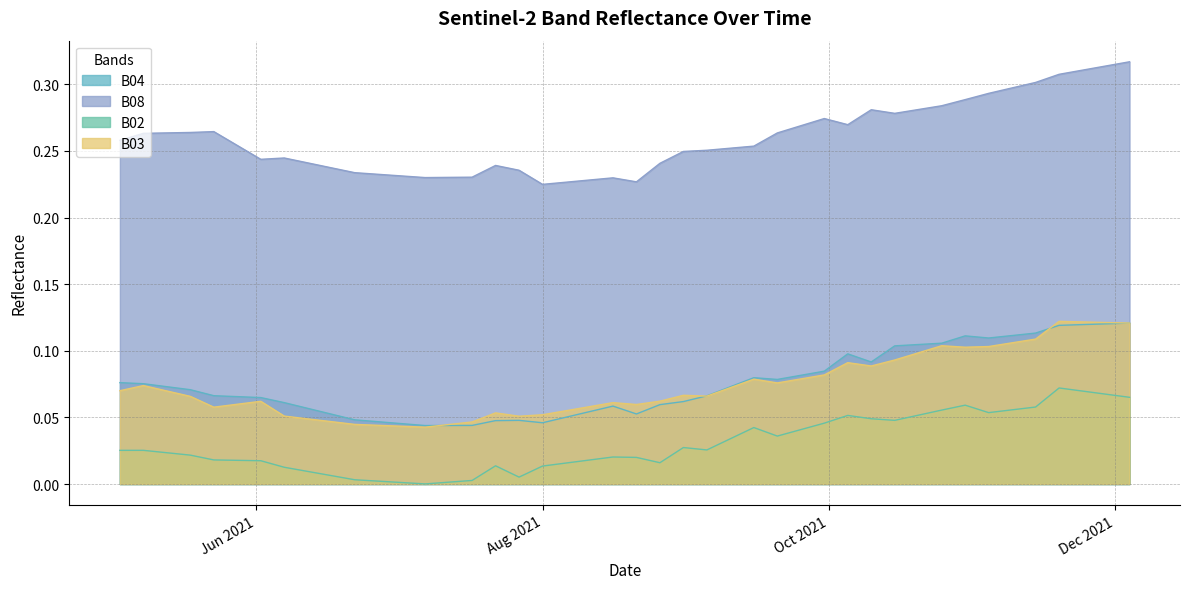

Which has a higher value, 2021-10-25 or 2021-09-10?

2021-10-25